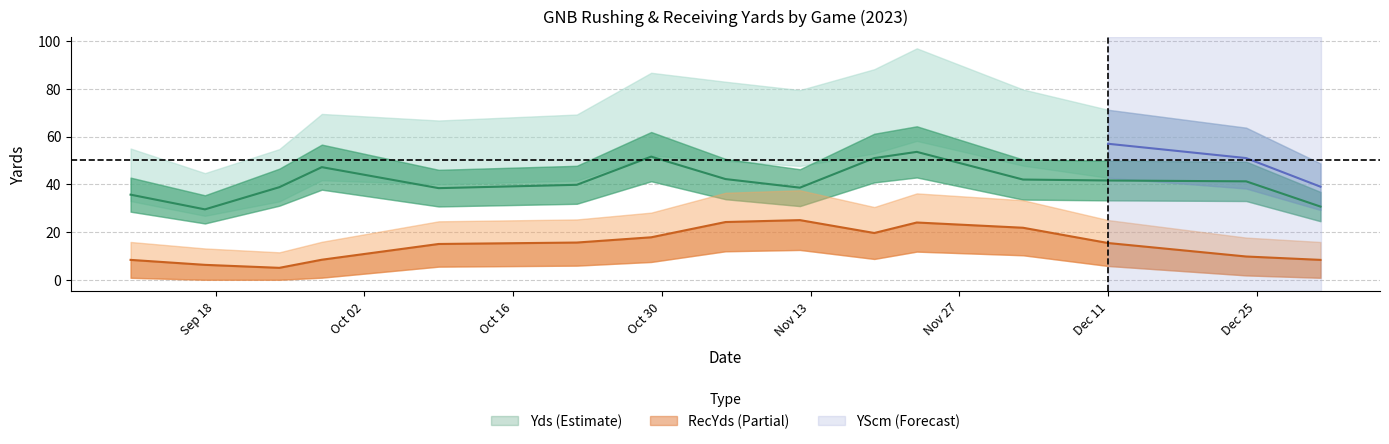

The value of Yds at 5 is 61. True or false?

True